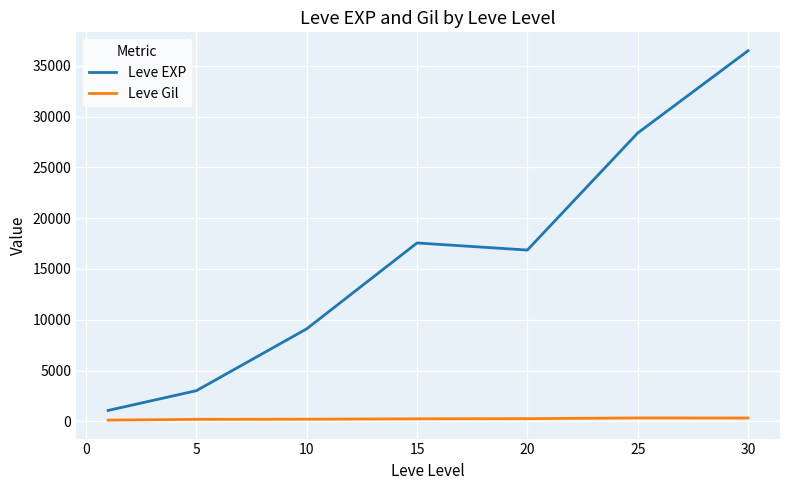

What is the average value of the Leve EXP series?

16071.5